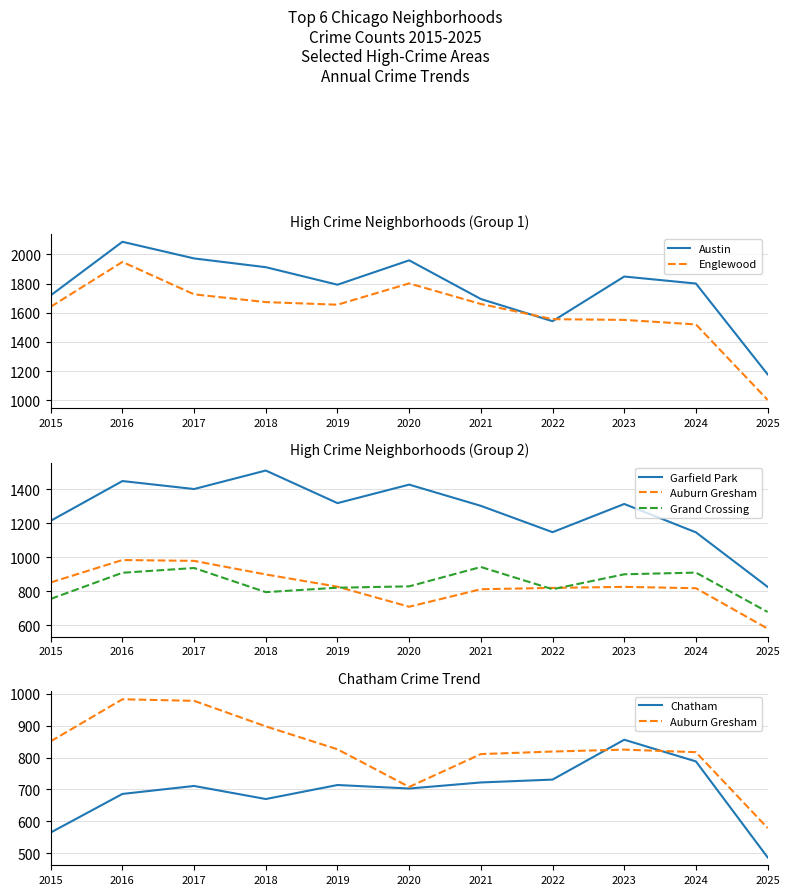

How many times do Auburn Gresham and Grand Crossing cross each other?

3